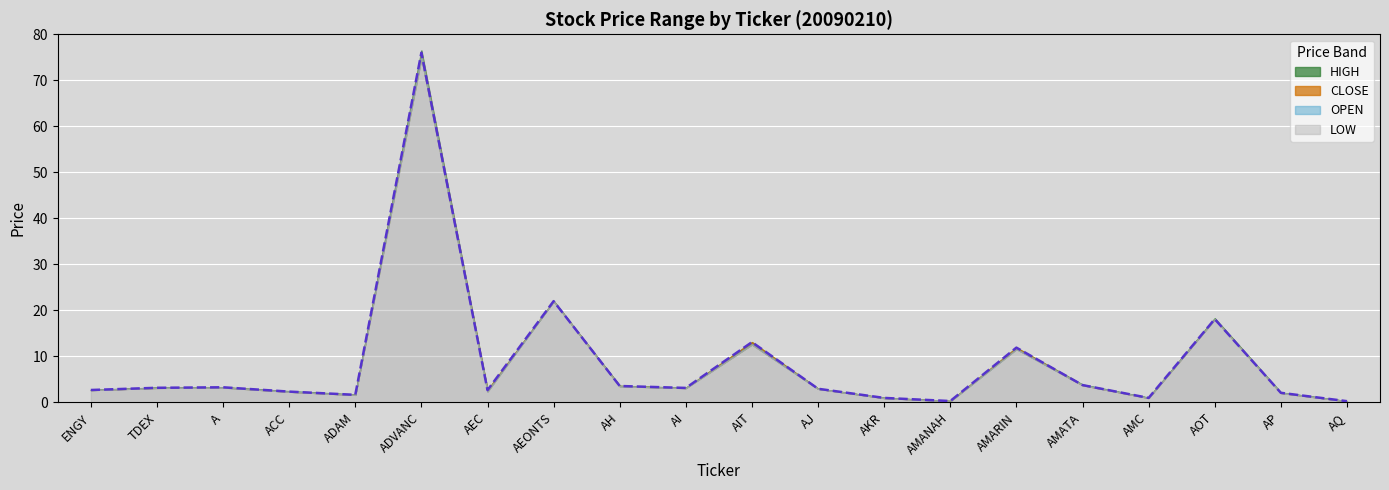

Which series has the largest range (max minus min)?

HIGH